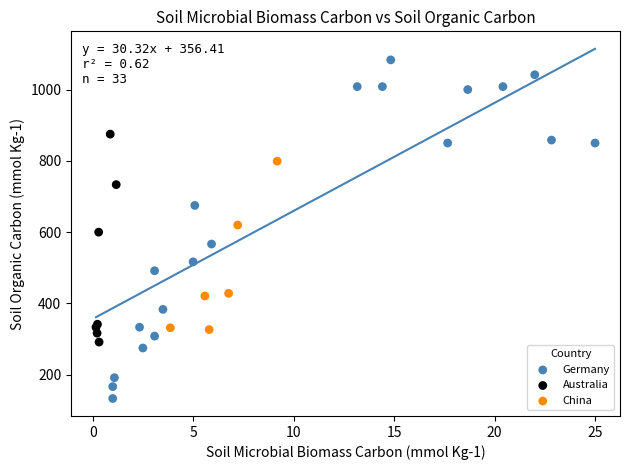

Which series reaches the maximum Y coordinate?

Germany